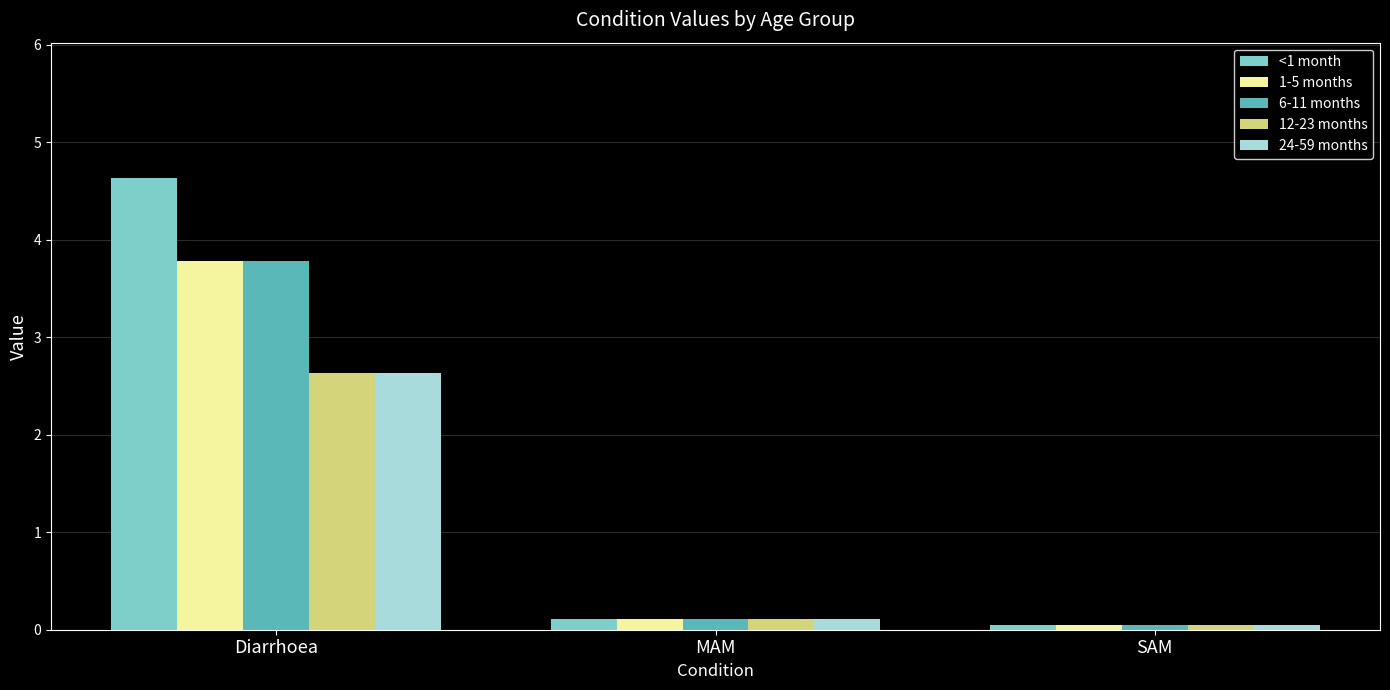

How many categories are shown in the chart?

3